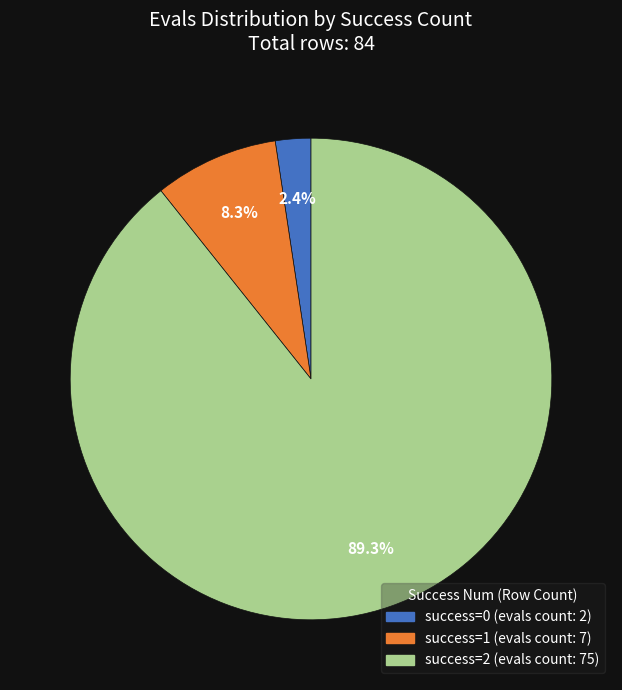

Is there any slice that represents more than half of the pie?

Yes